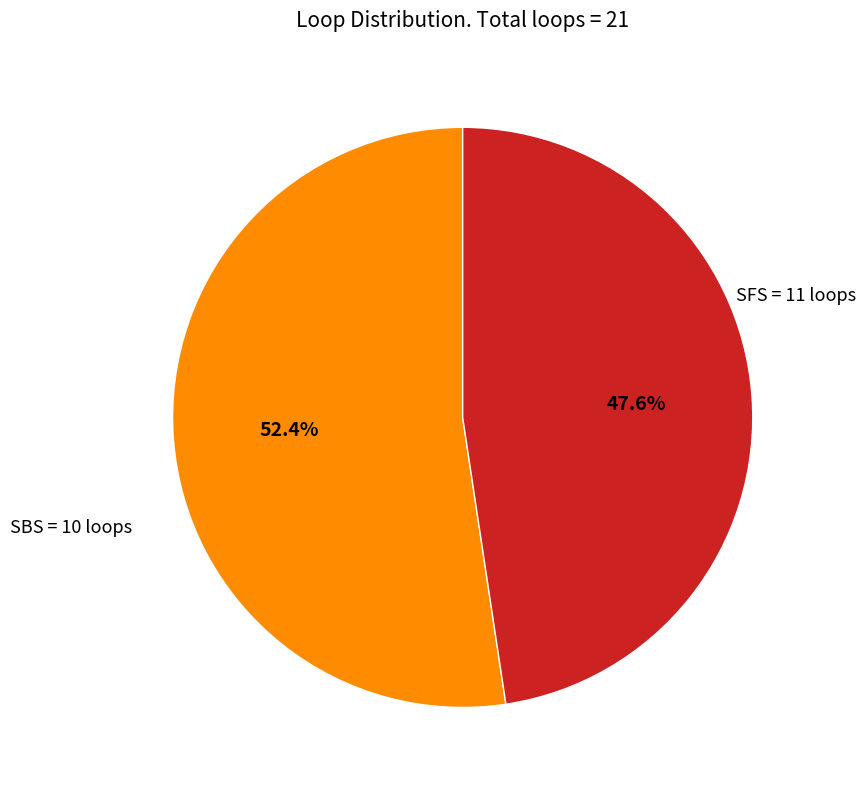

Does any single category account for the majority?

Yes